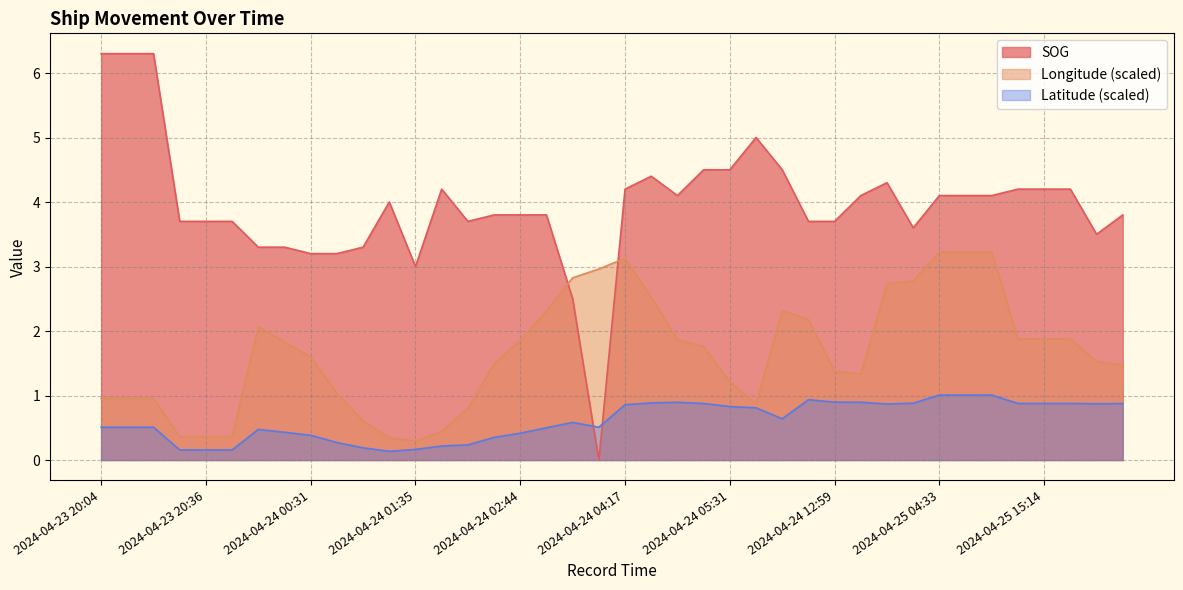

At how many categories does at least one series exceed 4?

19